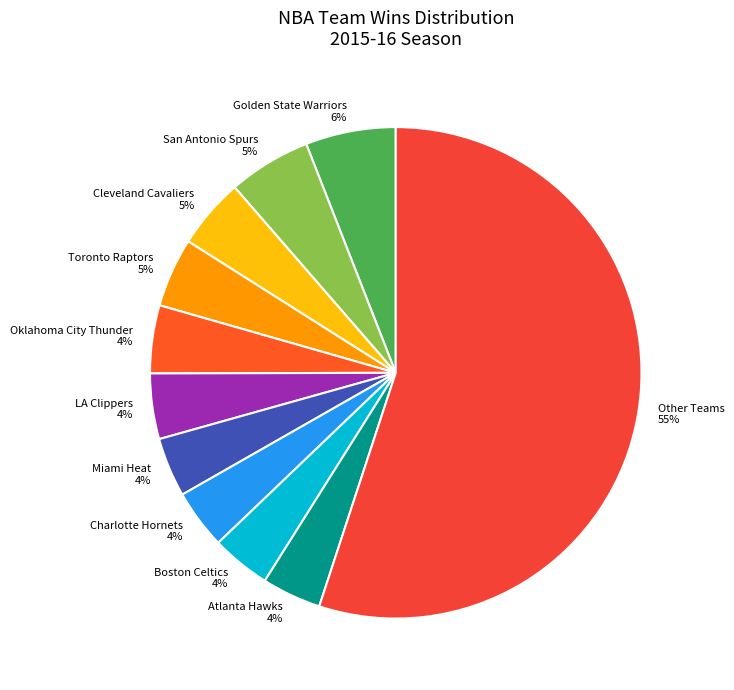

To the nearest percent, what is the combined percentage of Miami Heat and Oklahoma City Thunder?

8%